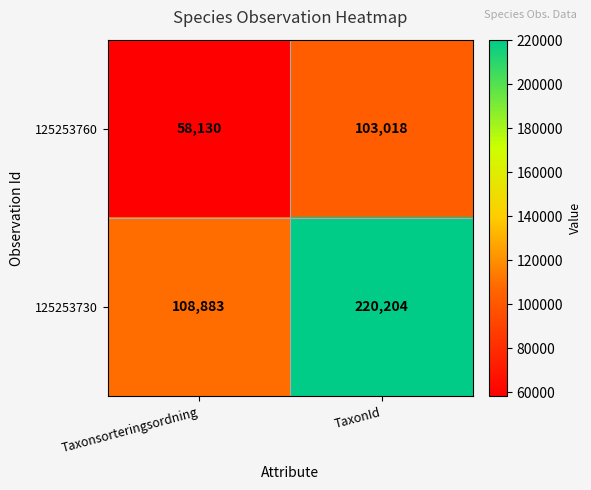

What is the minimum value shown in the chart?

58130